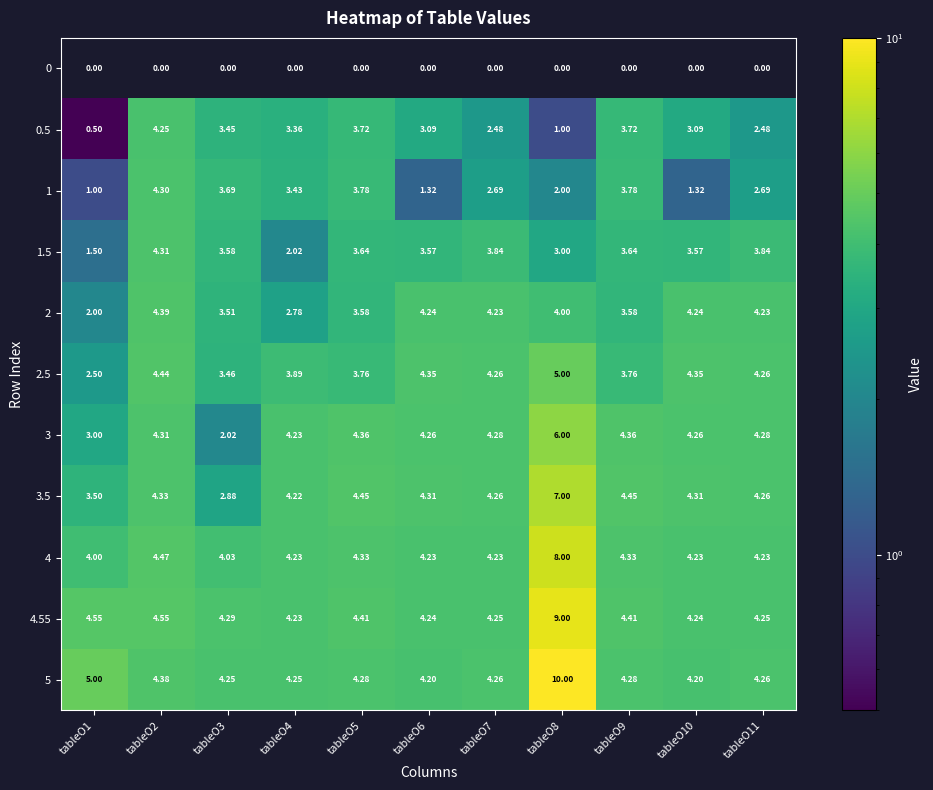

Rank the series by their maximum value, from lowest to highest.

0, 0.5, 1, 1.5, 2, 2.5, 3, 3.5, 4, 4.55, 5